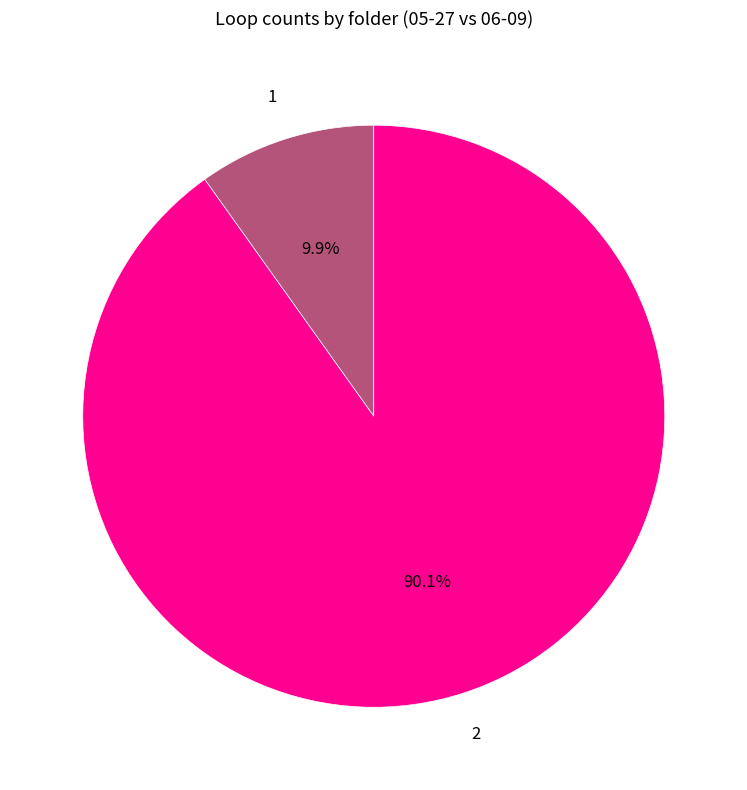

What is the ratio of the value at 2 to the value at 1?

9.1